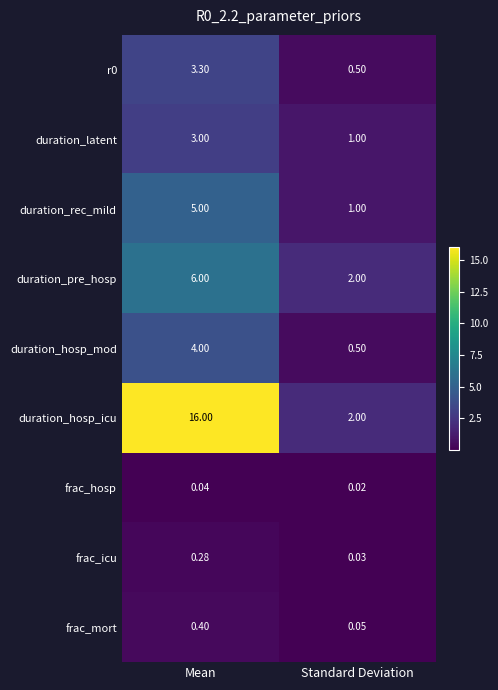

How many categories are shown in the chart?

2